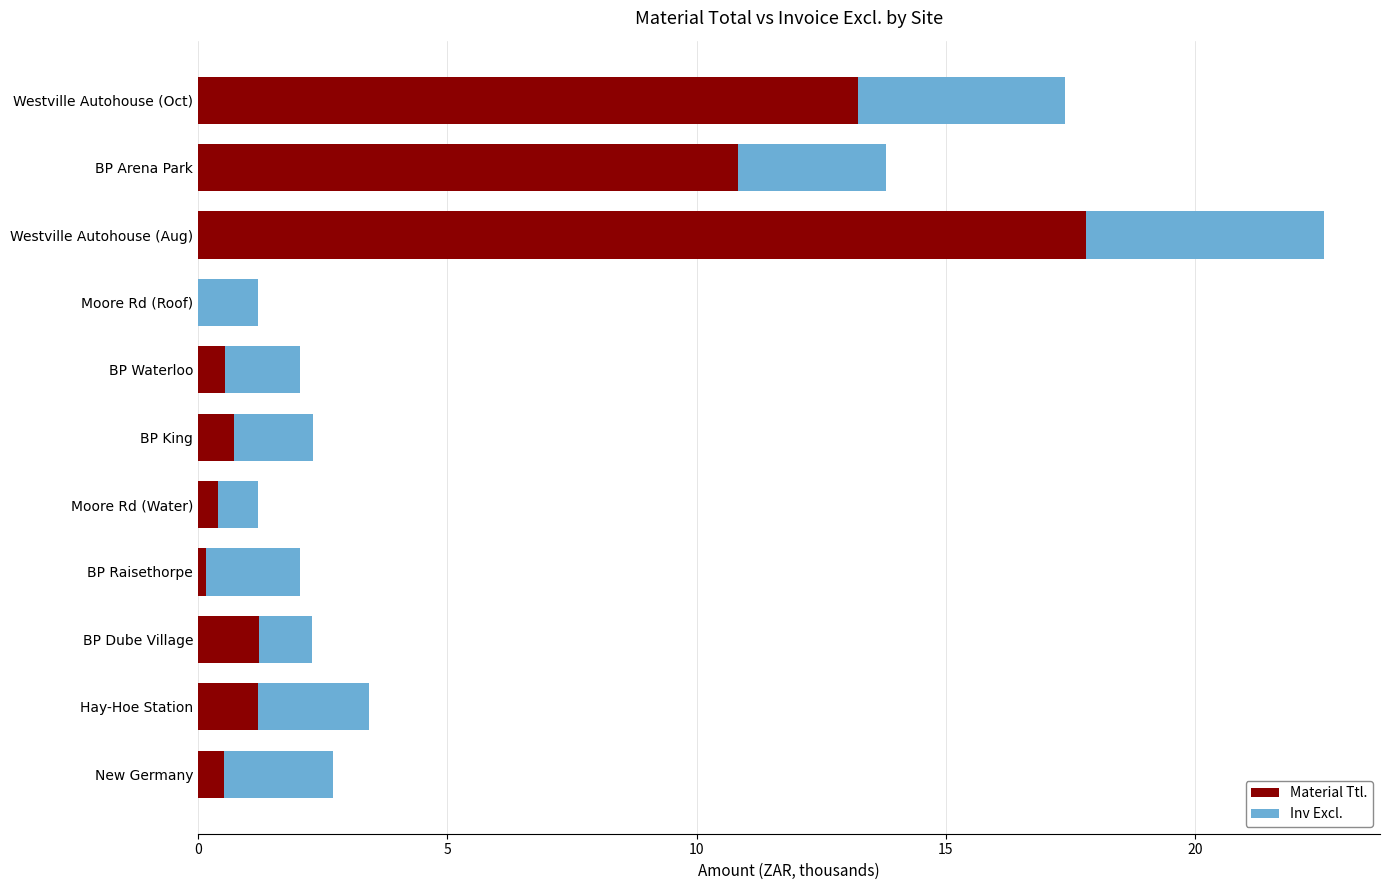

True or false: Material Ttl. has a value of 30.1 at Westville Autohouse (Aug).

False